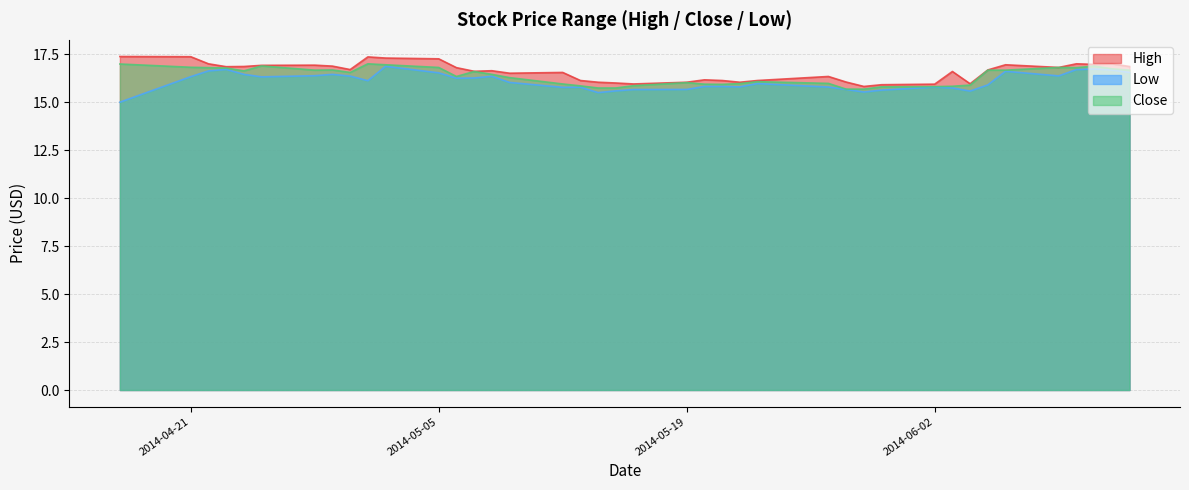

Which has a higher value, 2014-05-01 or 2014-05-05?

2014-05-01